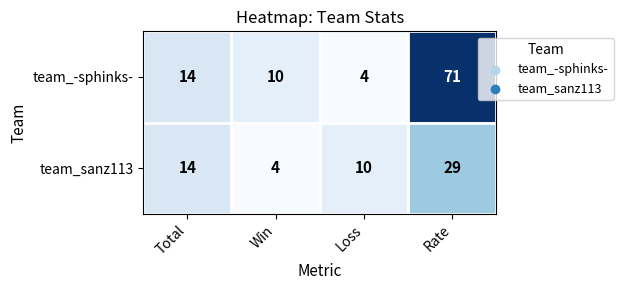

What is the total value across all series at Win?

14